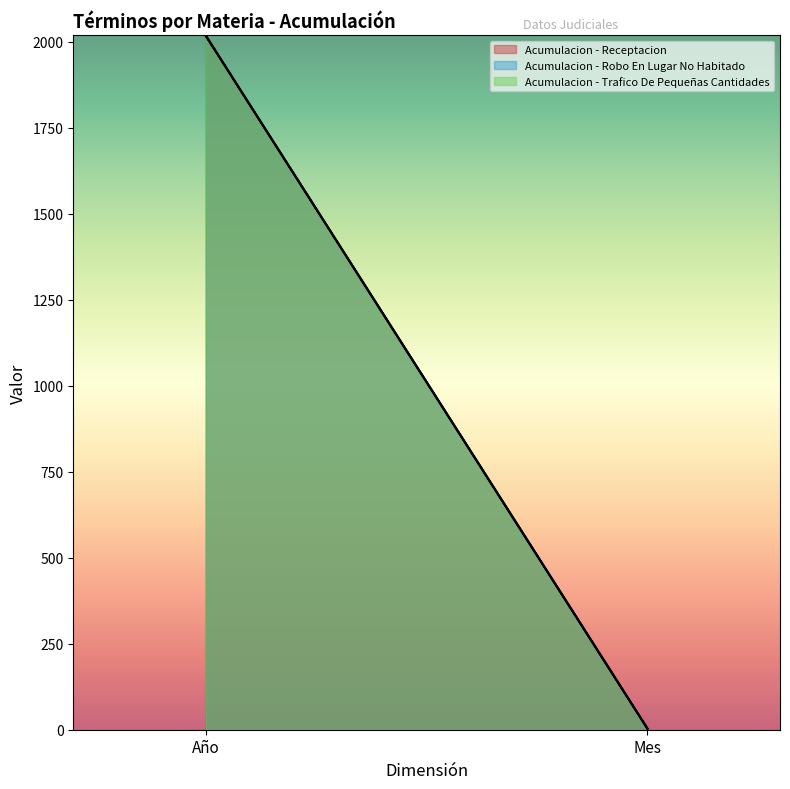

At which category is the sum across all series the highest?

Año